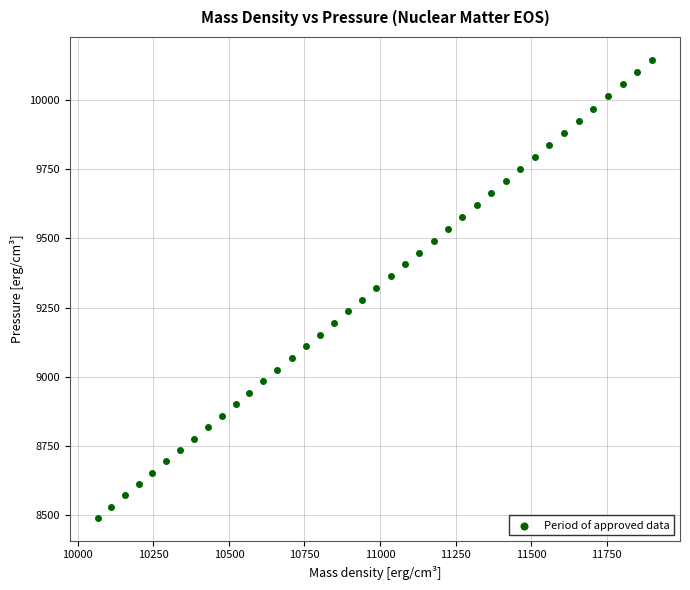

What is the range of Y values (max minus min)?

1654.1